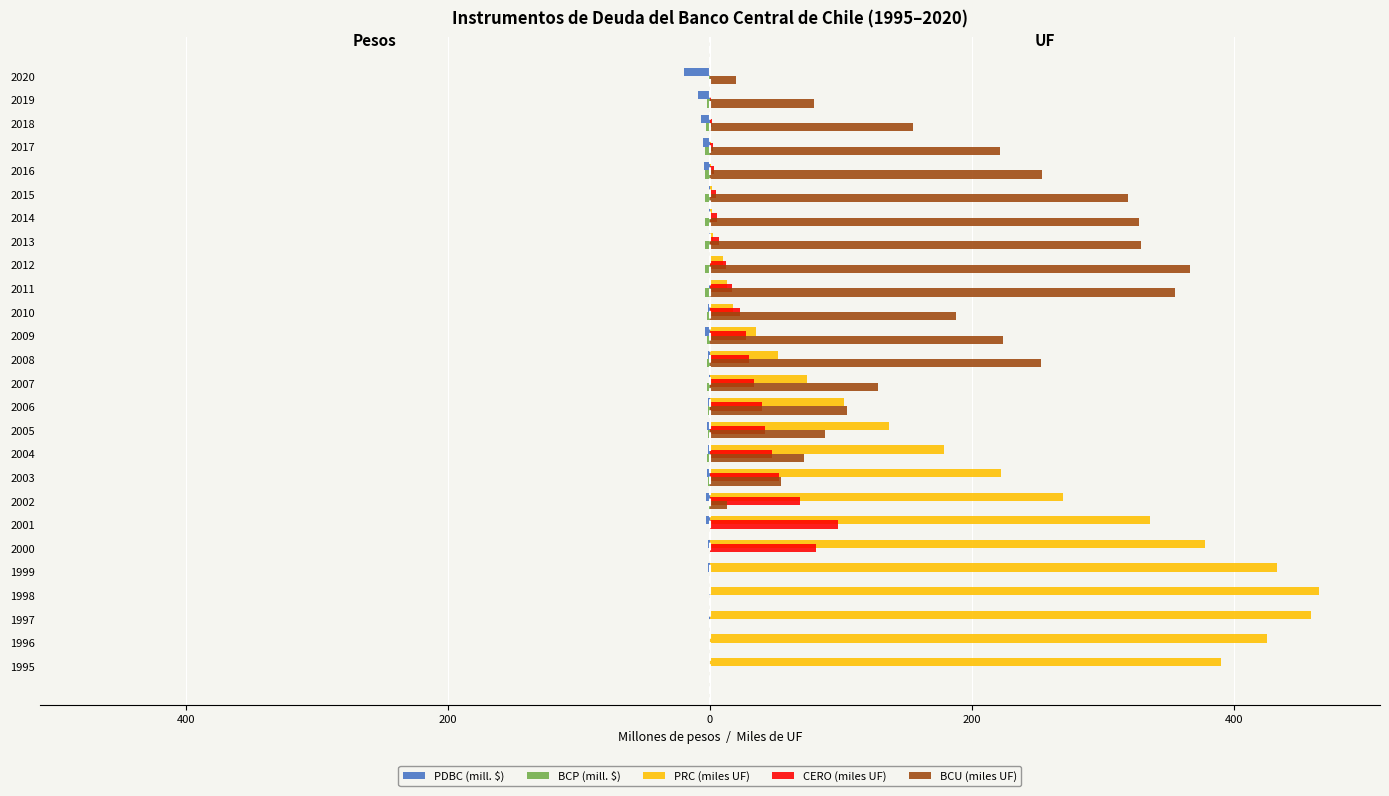

Rank the series by their maximum value, from highest to lowest.

PRC (miles UF), BCU (miles UF), CERO (miles UF), PDBC (mill. $), BCP (mill. $)